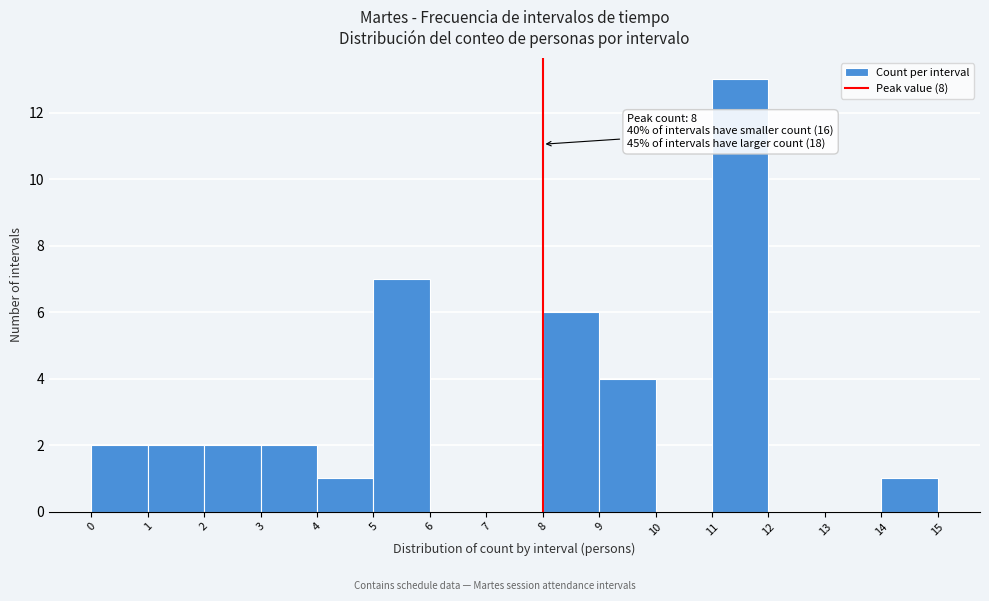

Over which range of the x-axis is the bar tallest?

11 to 12